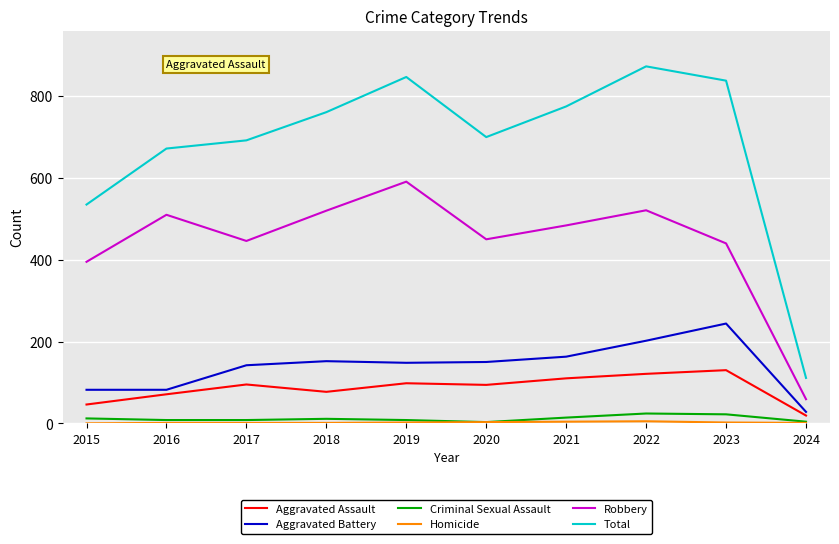

The Aggravated Assault series shows 20 at 2019. True or false?

False